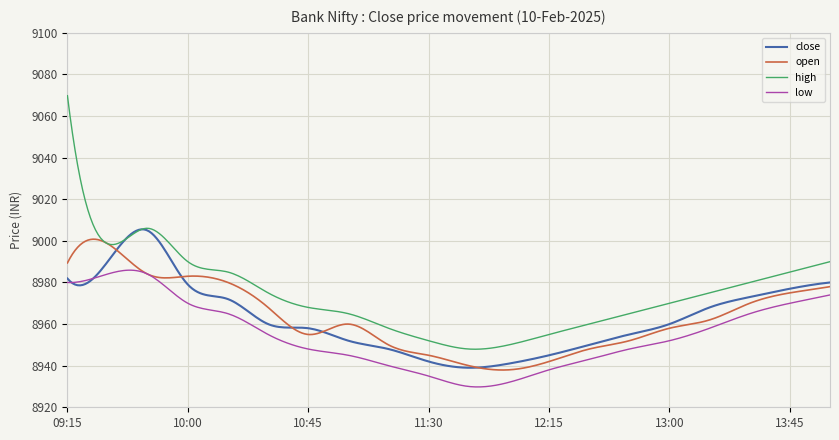

Which series has the largest total across all categories?

high